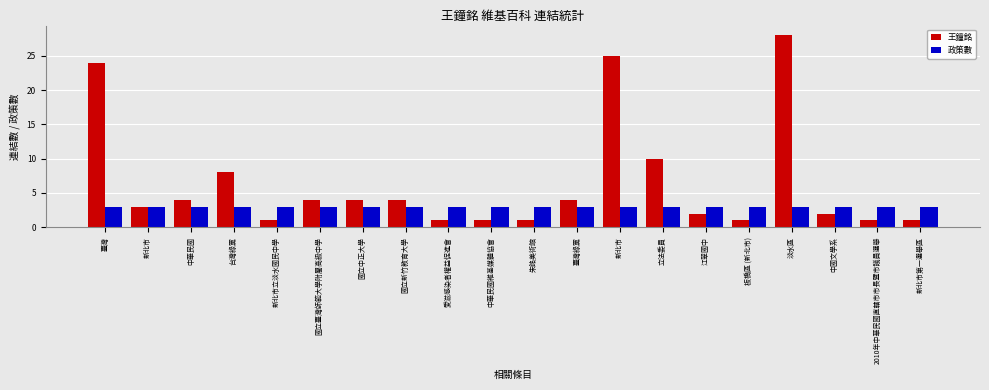

What is the greatest value displayed?

28